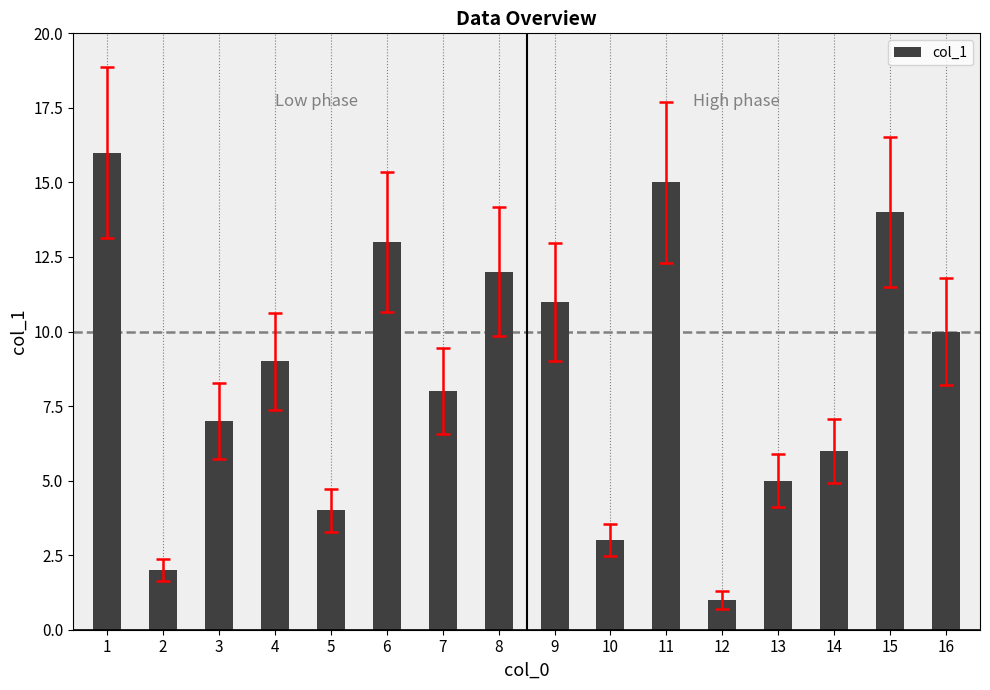

Count the number of data series in this chart.

1